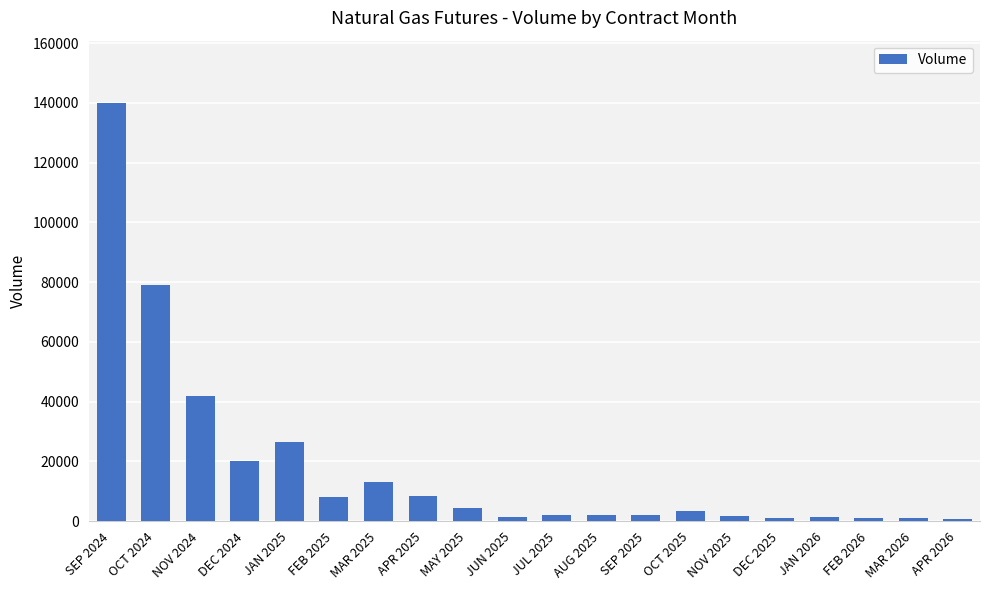

What position from the right is NOV 2024?

18